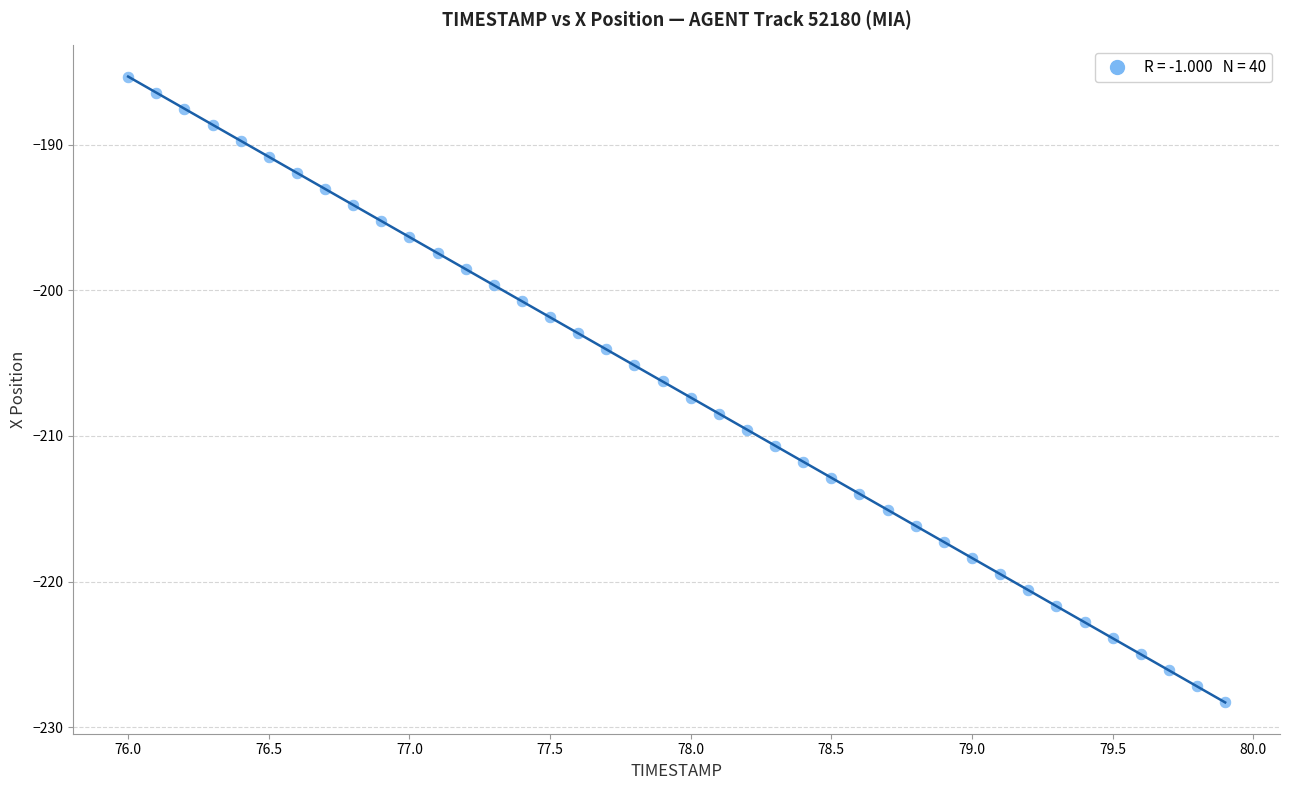

What is the range of X values (max minus min)?

3.9